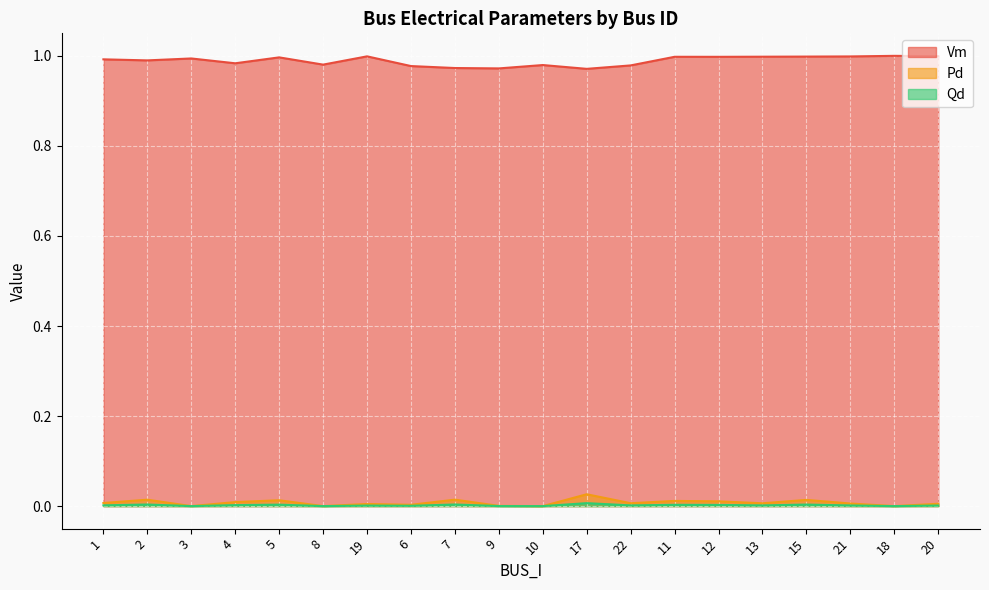

The value of Qd at 1 is 0.0. True or false?

True